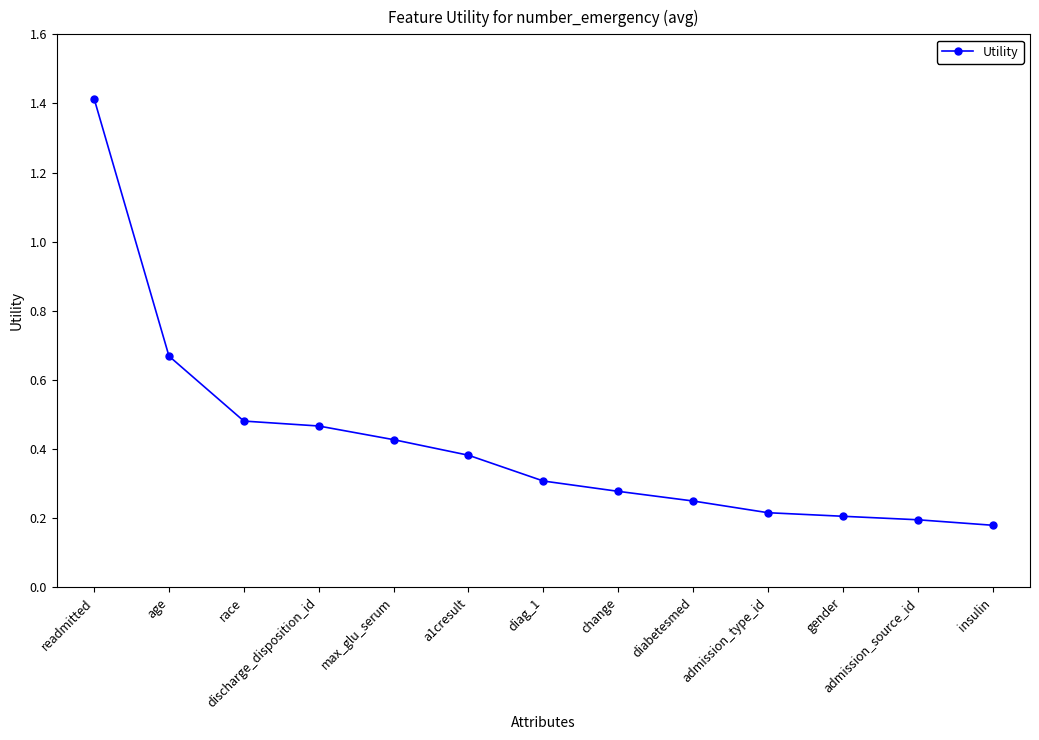

Which has a higher value, max_glu_serum or diabetesmed?

max_glu_serum